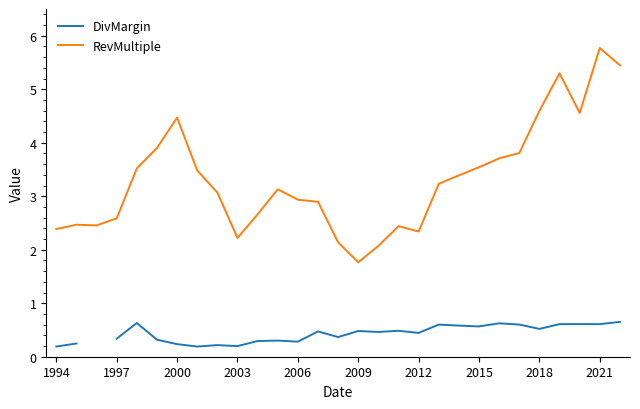

True or false: RevMultiple has a value of 4.5 at 2000.

True